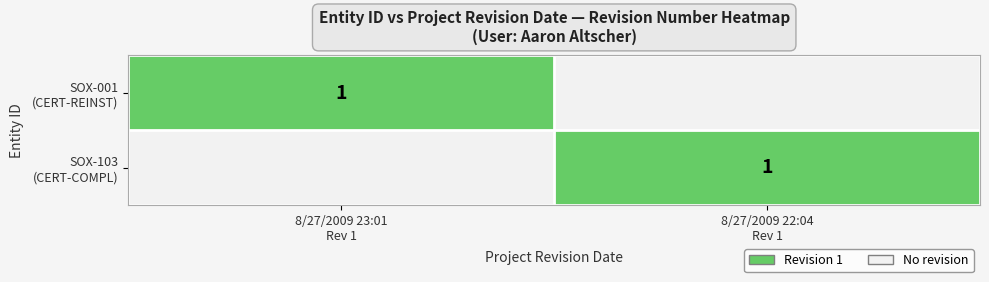

True or false: SOX-001 (CERT-REINST) has a value of 0 at 8/27/2009 22:04 Rev 1.

True